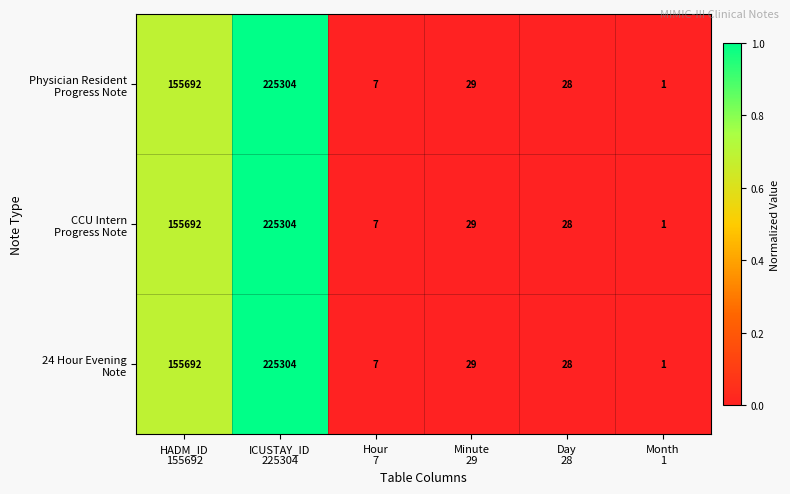

What is the greatest value displayed?

225304